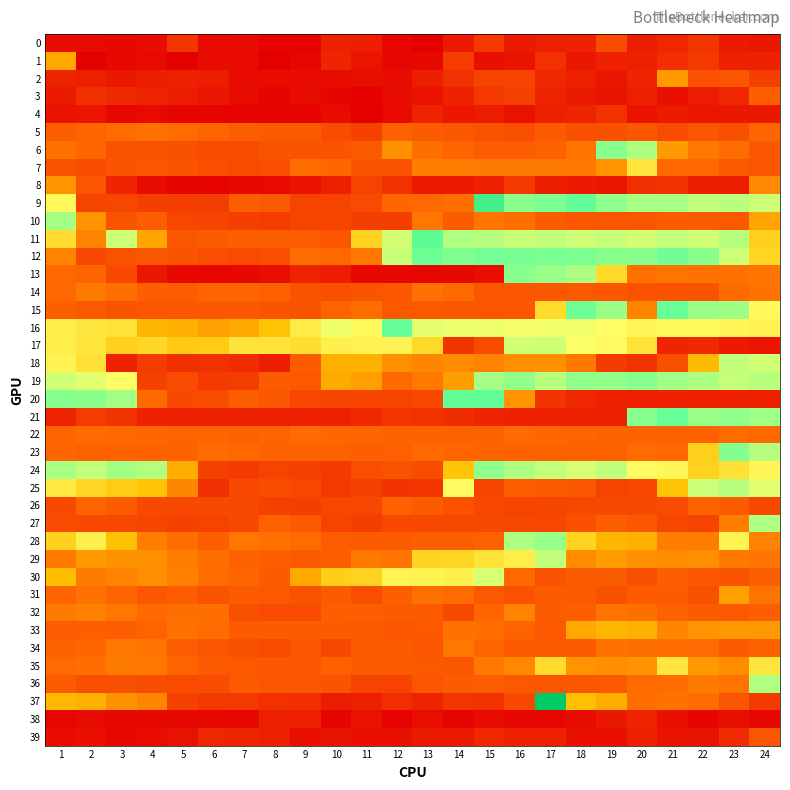

How many data points does each series have?

24